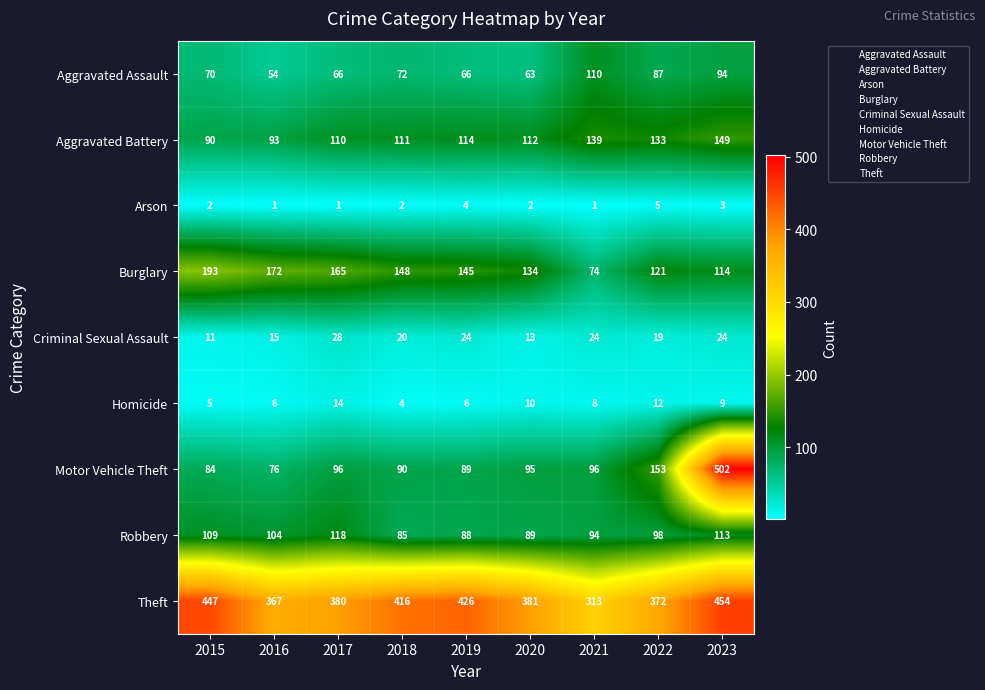

At which category is the sum across all series the highest?

2023